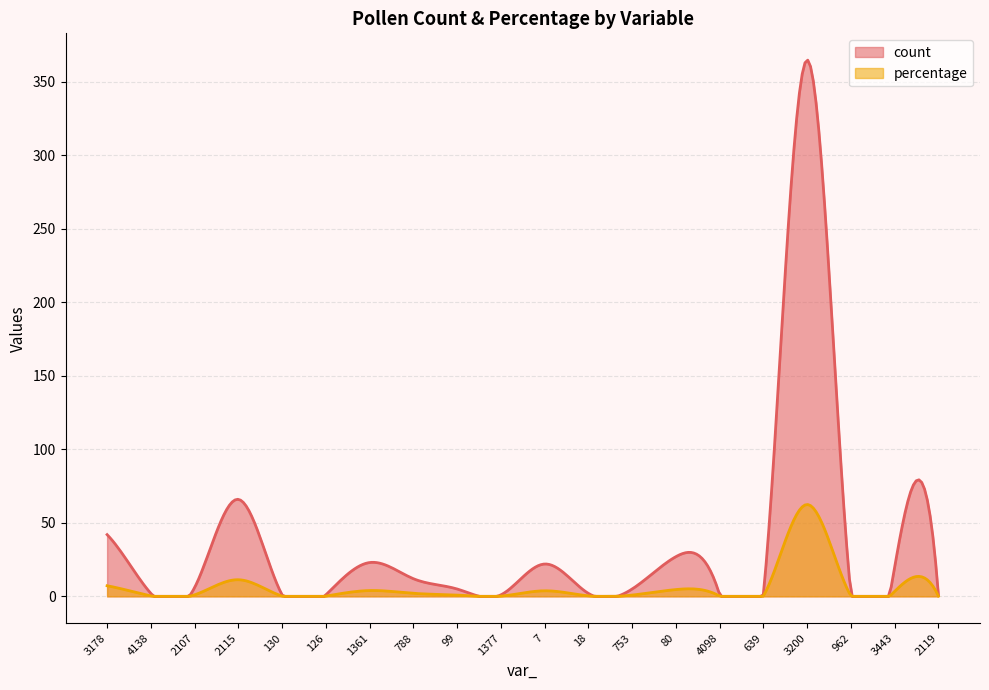

How many lines are shown in the chart?

2